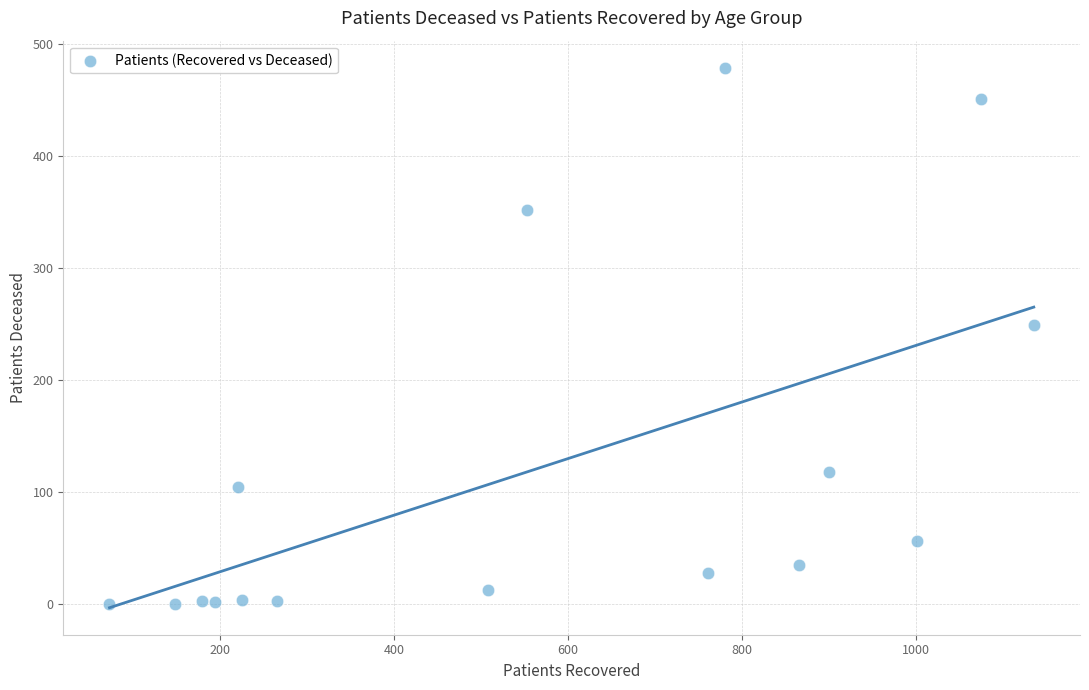

What is the range of X values (max minus min)?

1063